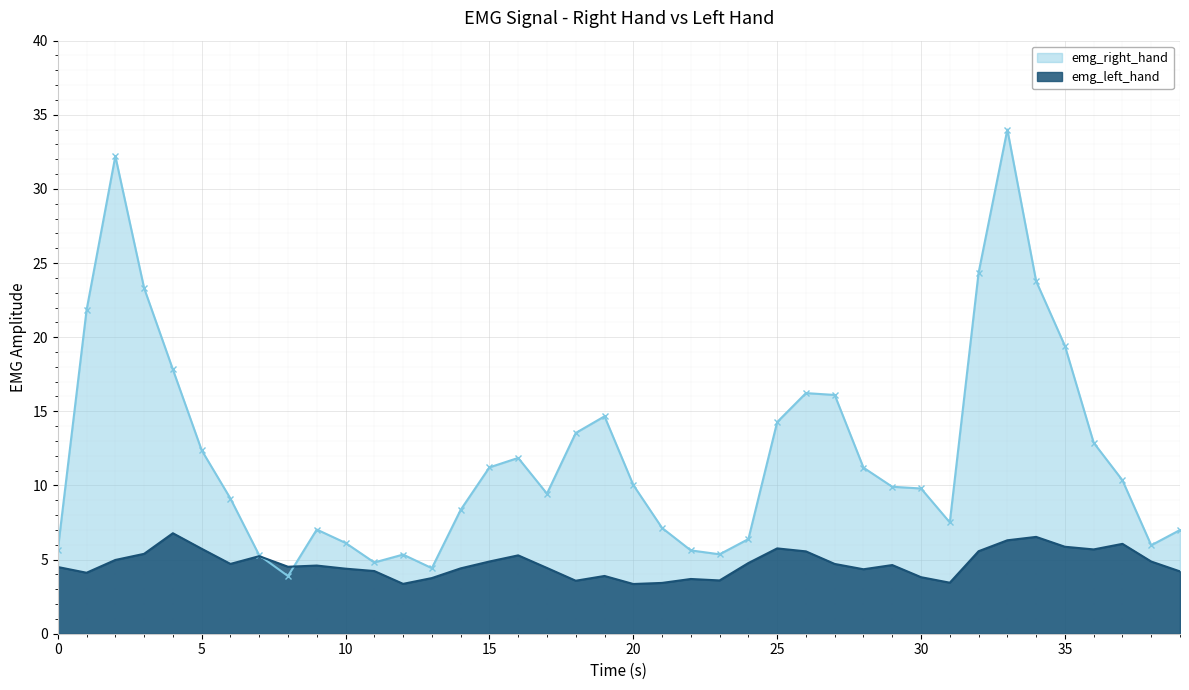

What is the average value of the emg_left_hand series?

4.7